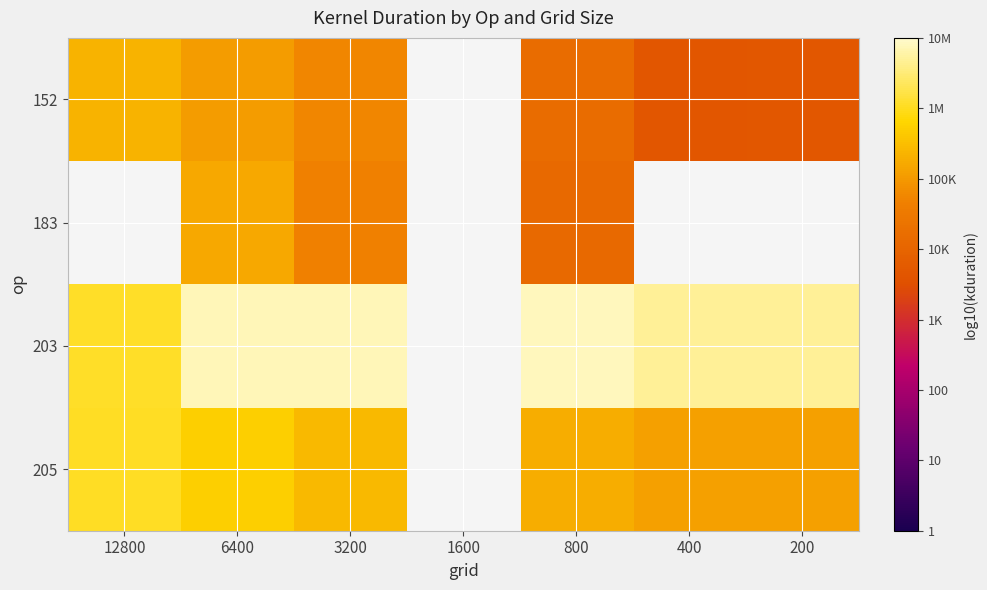

List the series in order of their peak value, lowest first.

152, 183, 205, 203